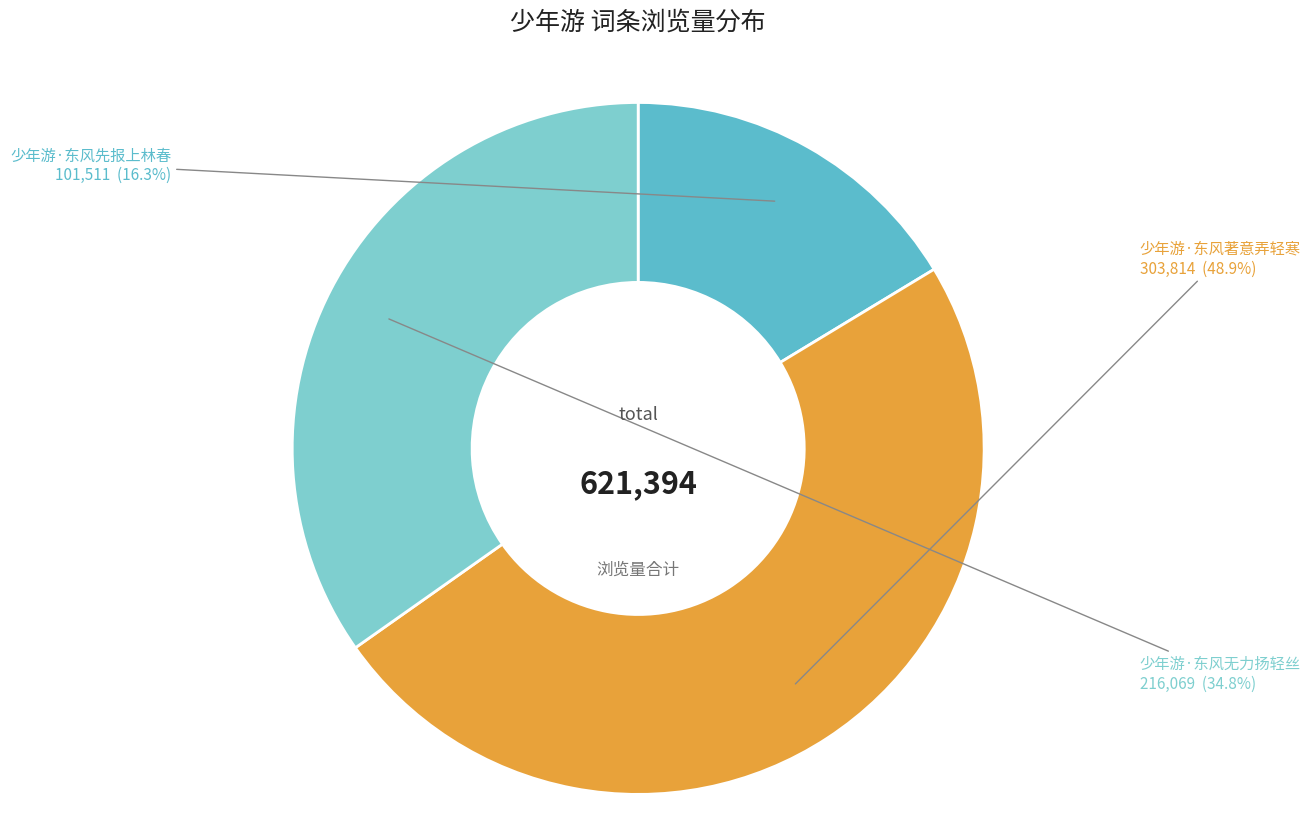

How much of the chart is everything except 少年游·东风著意弄轻寒?

51.1%